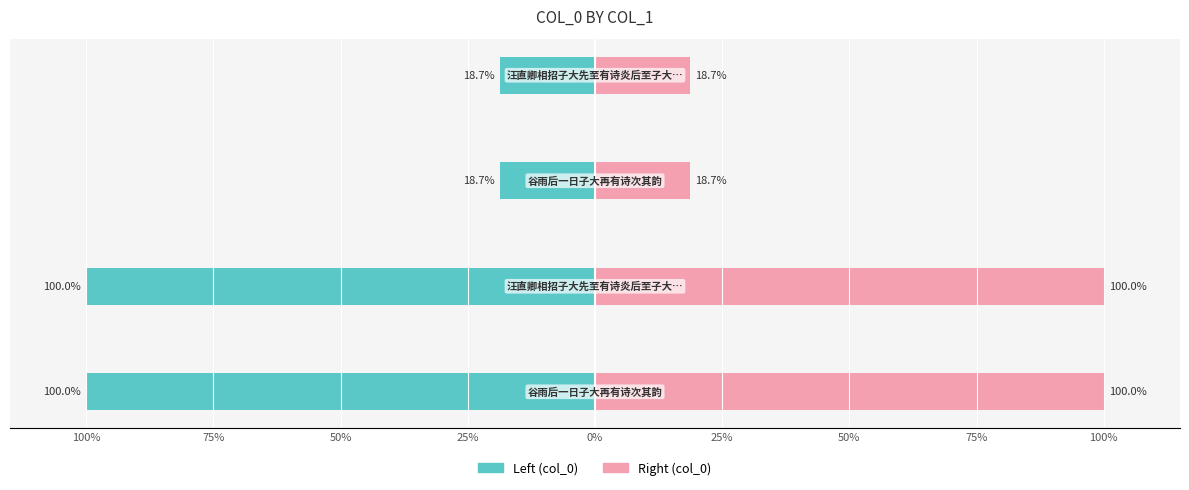

How many groups of bars are there?

4